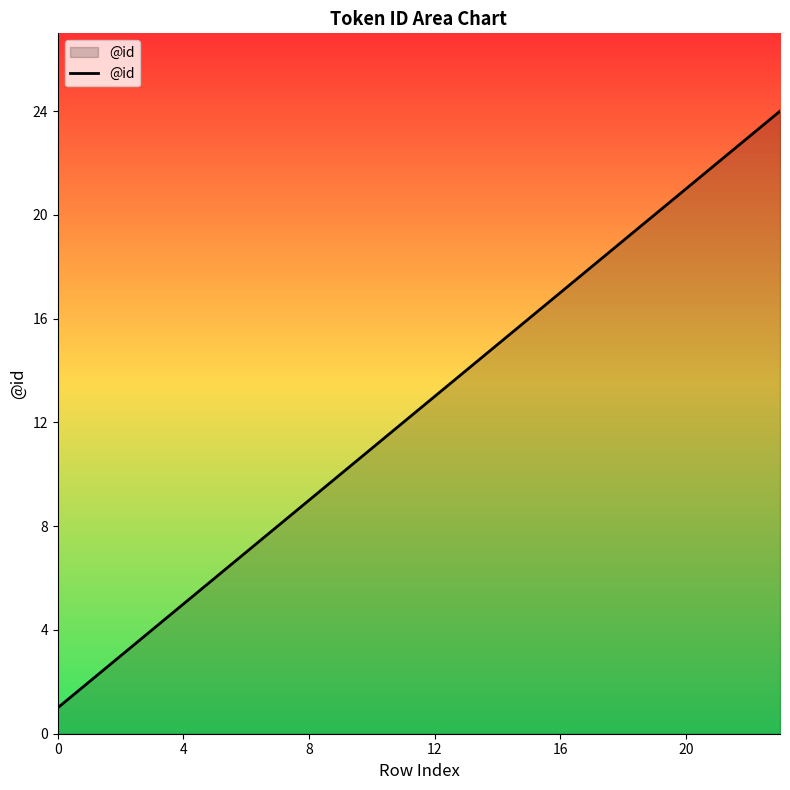

True or false: the data has more than 1 interior local peaks.

False